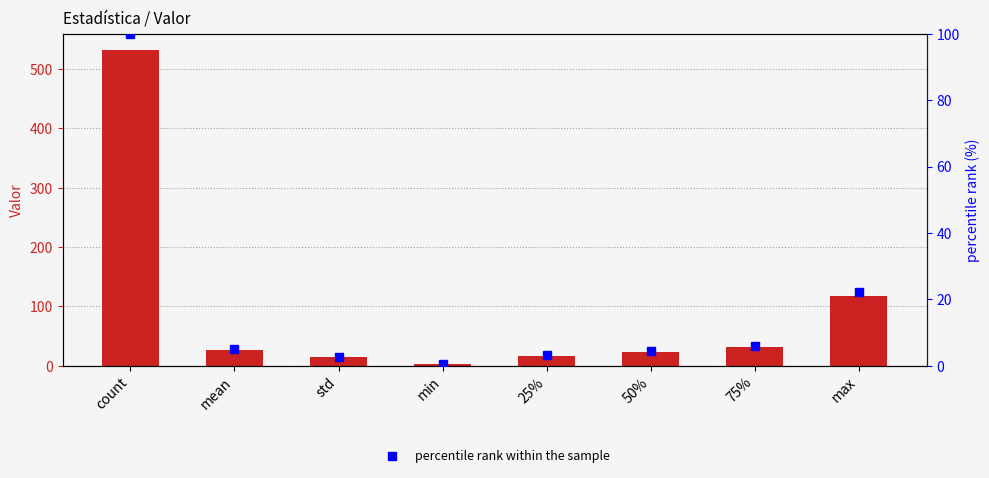

Between count and std, which is larger?

count